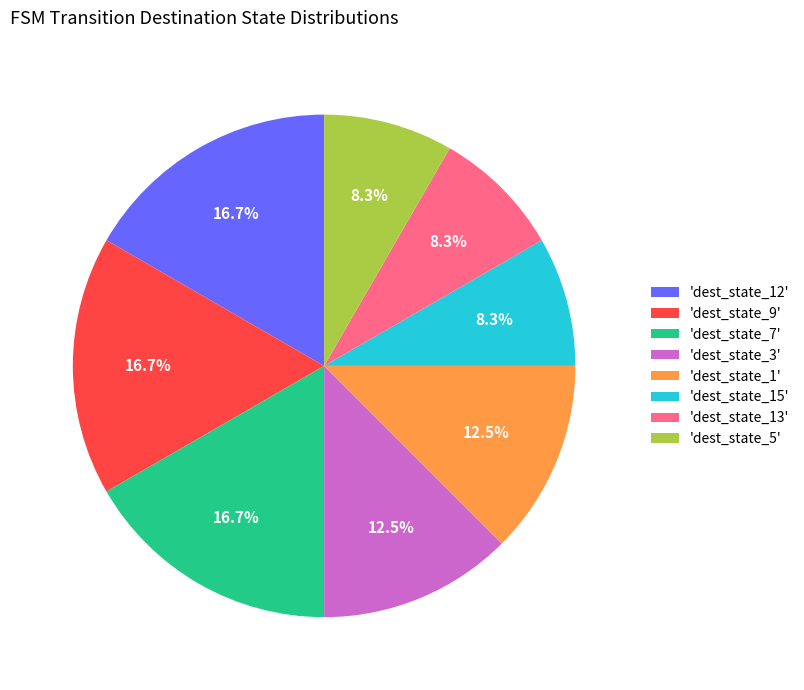

Does any single category account for the majority?

No